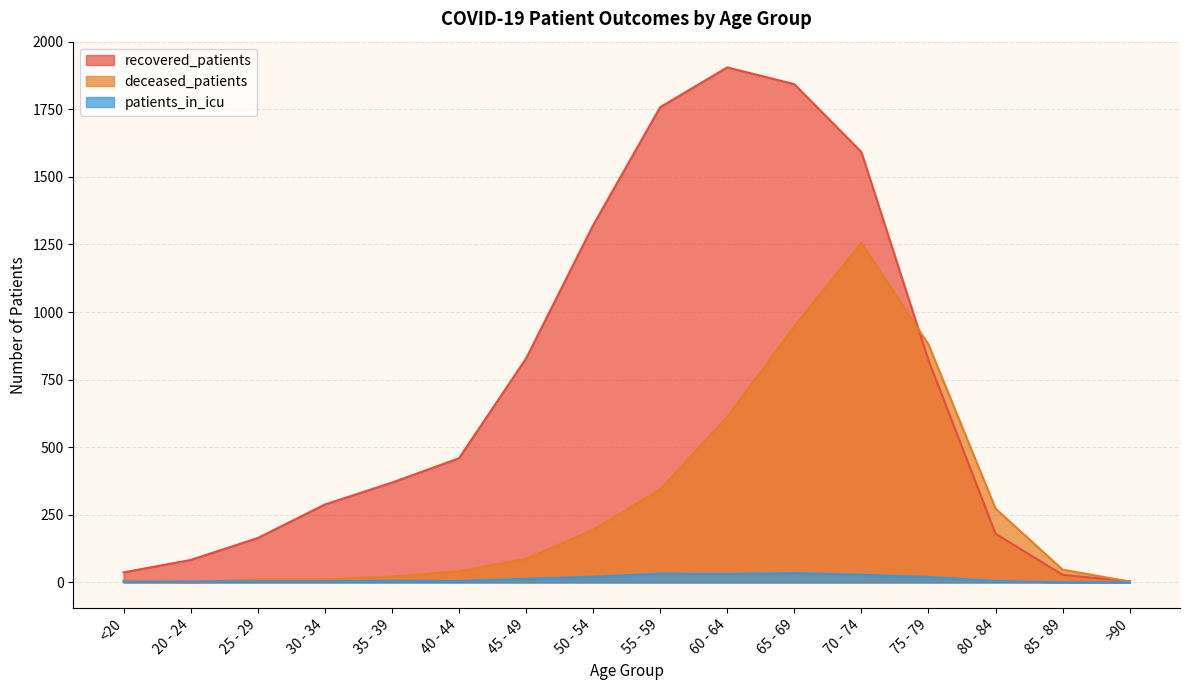

Is it true that deceased_patients equals 5 at <20?

False